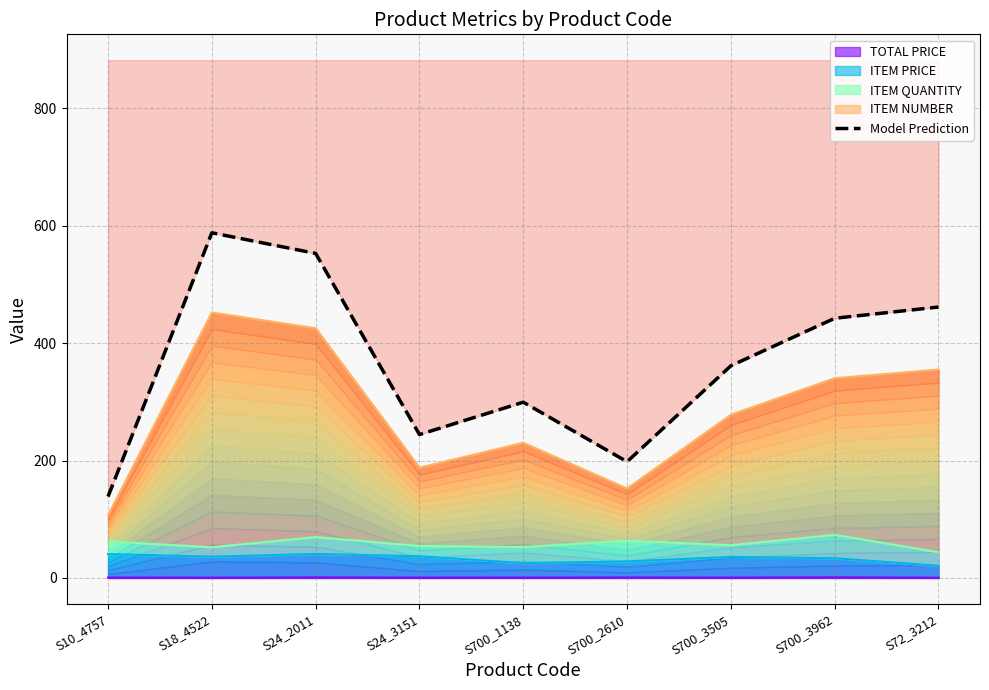

At which category does the data reach its first local valley?

S24_3151